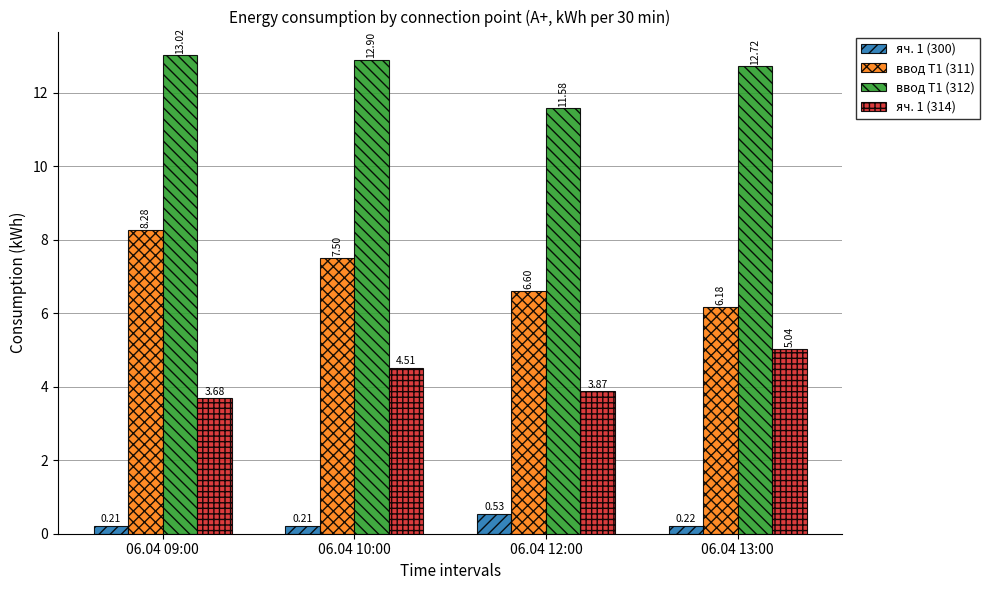

What is the approximate value of ввод Т1 (311) at 06.04 09:00?

8.3